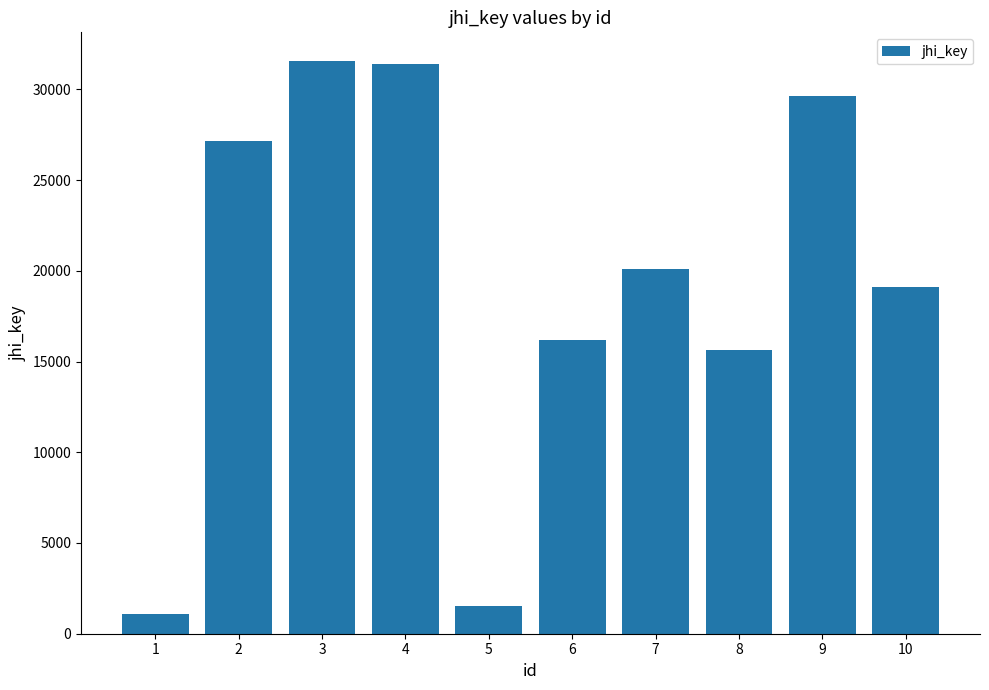

Reading left to right, what are all the values shown in this chart?

1=1111	2=27137	3=31566	4=31398	5=1509	6=16176	7=20091	8=15662	9=29649	10=19131